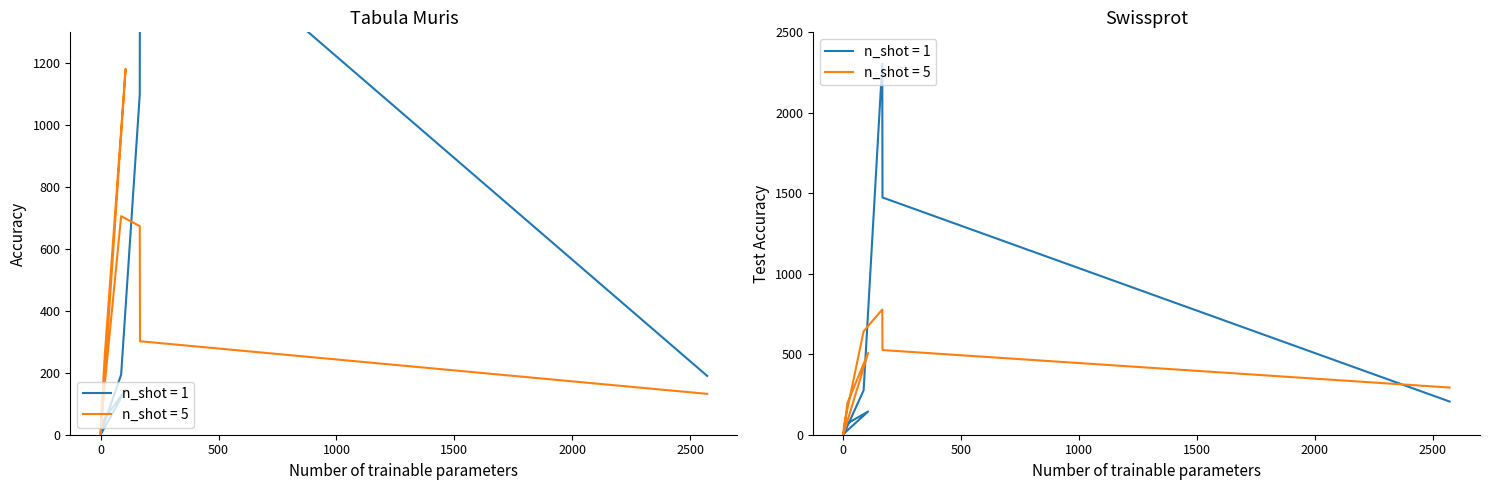

What is the spread (max minus min) of values at 4?

53